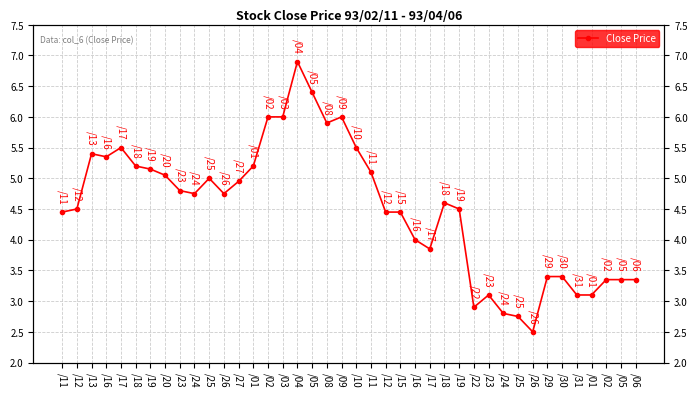

Reading left to right, what are all the values shown in this chart?

/11=4.5	/12=4.5	/13=5.4	/16=5.3	/17=5.5	/18=5.2	/19=5.2	/20=5.0	/23=4.8	/24=4.8	/25=5.0	/26=4.8	/27=5.0	/01=5.2	/02=6.0	/03=6.0	/04=6.9	/05=6.4	/08=5.9	/09=6.0	/10=5.5	/11=5.1	/12=4.5	/15=4.5	/16=4.0	/17=3.9	/18=4.6	/19=4.5	/22=2.9	/23=3.1	/24=2.8	/25=2.8	/26=2.5	/29=3.4	/30=3.4	/31=3.1	/01=3.1	/02=3.4	/05=3.4	/06=3.4